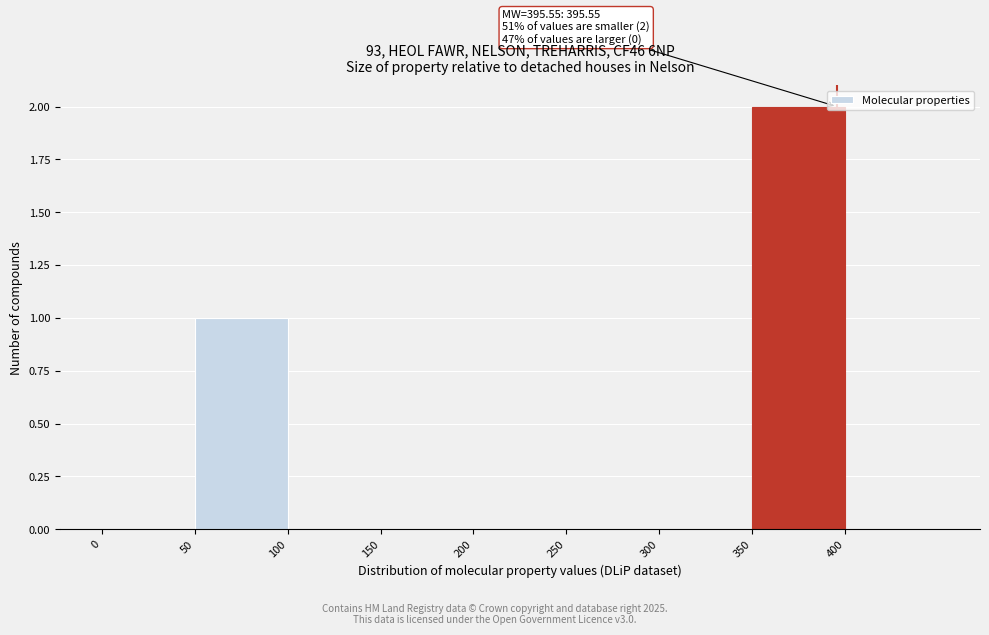

Over which range of the x-axis is the bar tallest?

350 to 400